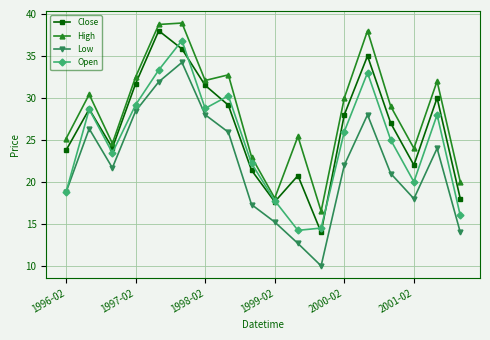

True or false: Low and High intersect in this chart.

False